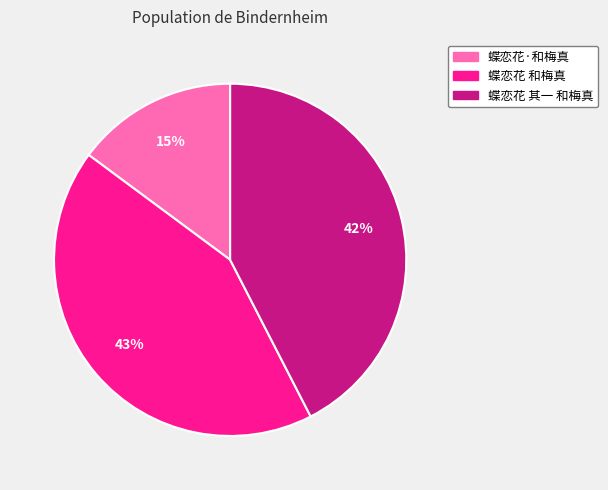

What is the ratio of the value at 蝶恋花 和梅真 to the value at 蝶恋花·和梅真?

2.9